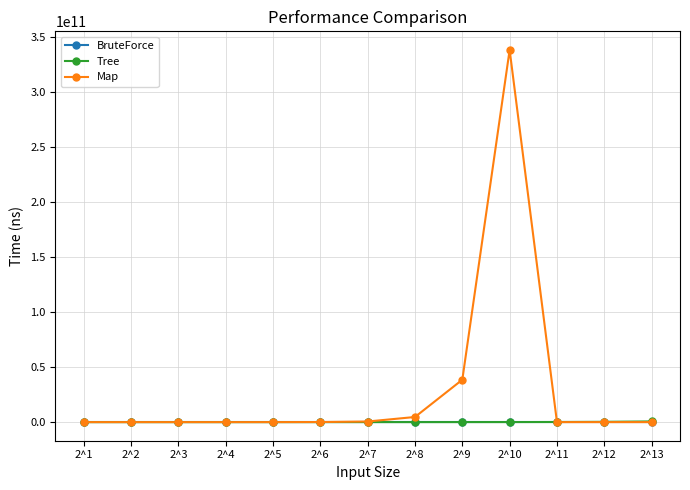

Between 2^5 and 2^10, which series saw the biggest shift?

Map